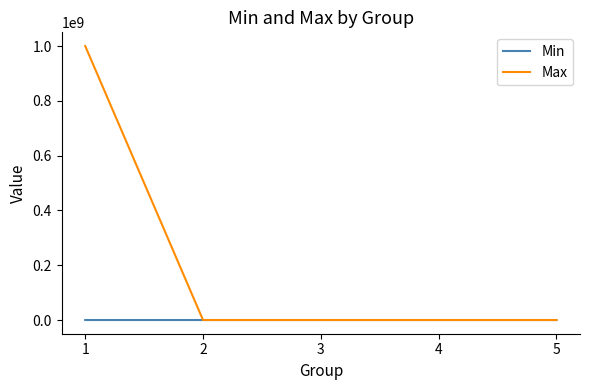

Which series changed the most between 1 and 2?

Max